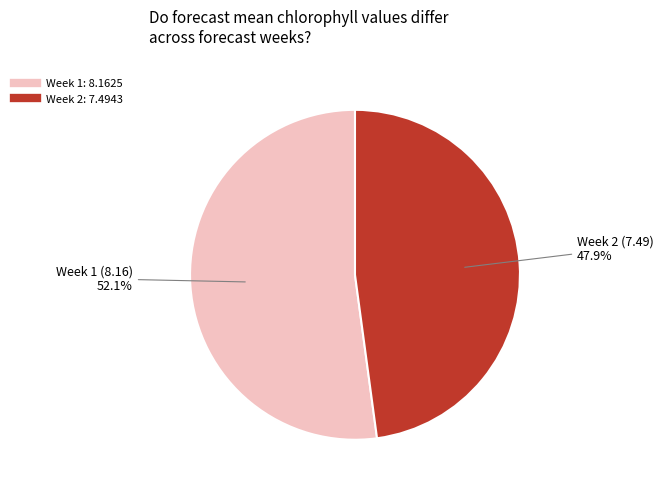

To the nearest percent, what is the difference between the largest and smallest slice percentages?

4%